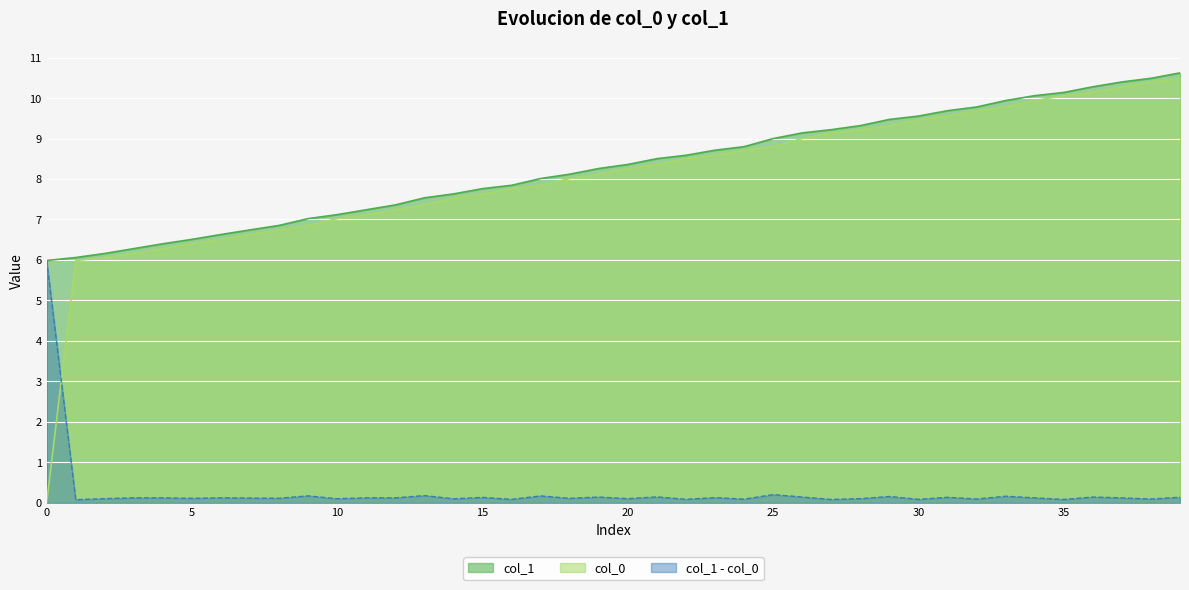

Which series has the widest spread of values?

col_0